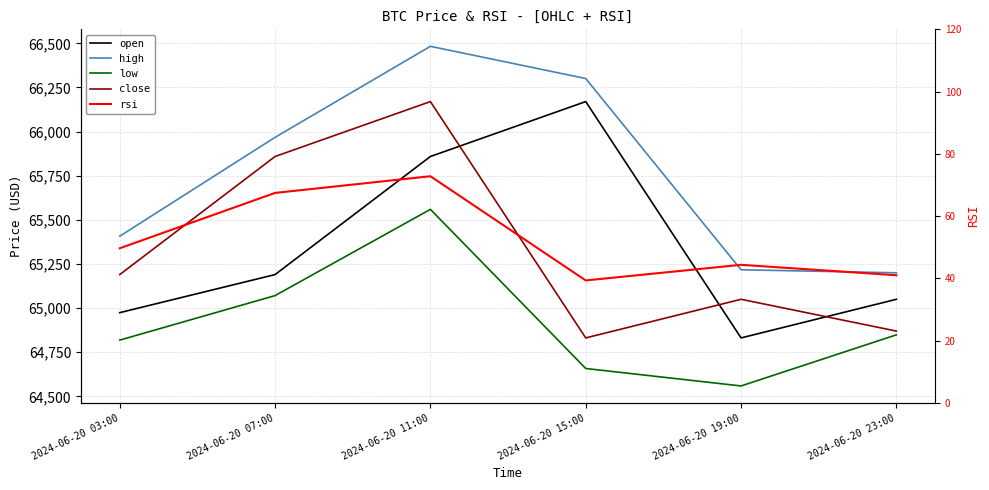

At which category does high reach its first local peak?

2024-06-20 11:00